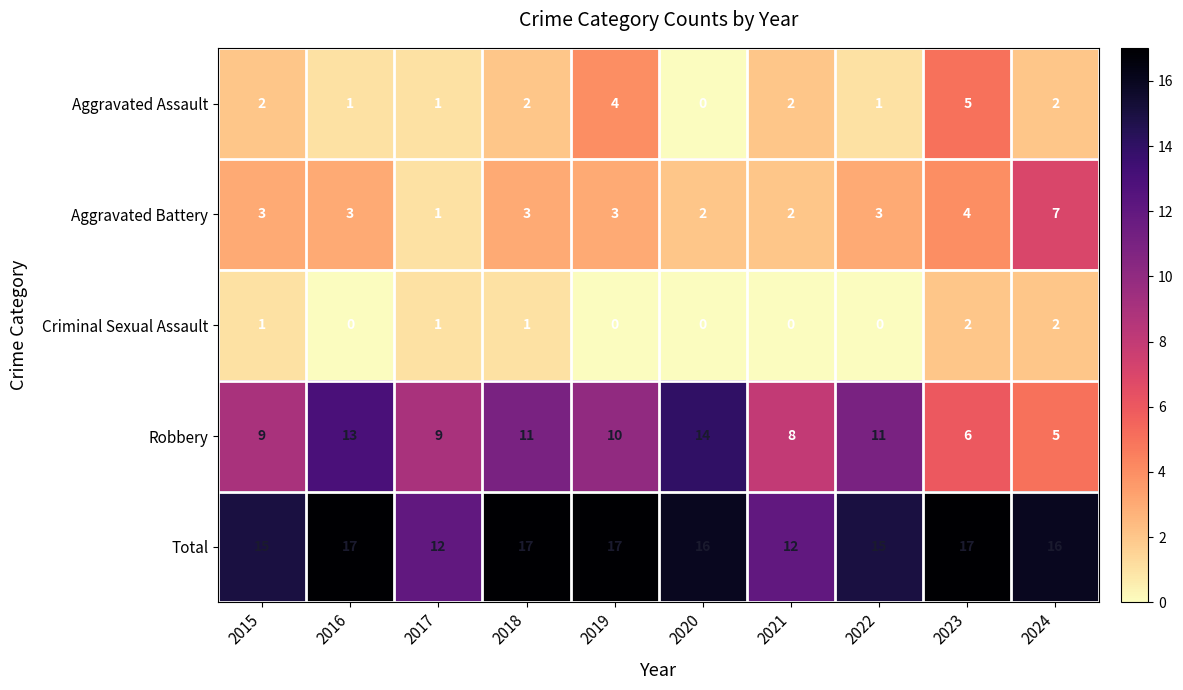

What is the approximate value of Aggravated Battery at 2018?

3